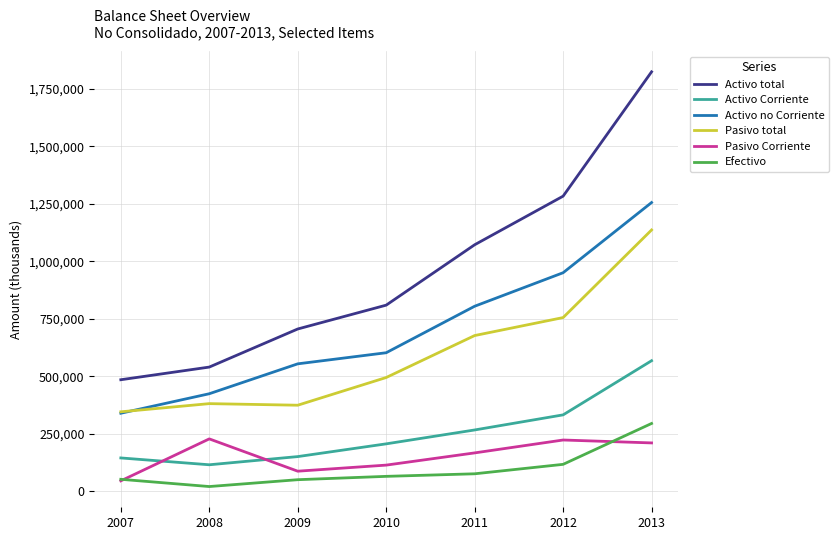

True or false: Pasivo Corriente and Activo total cross at least once.

False